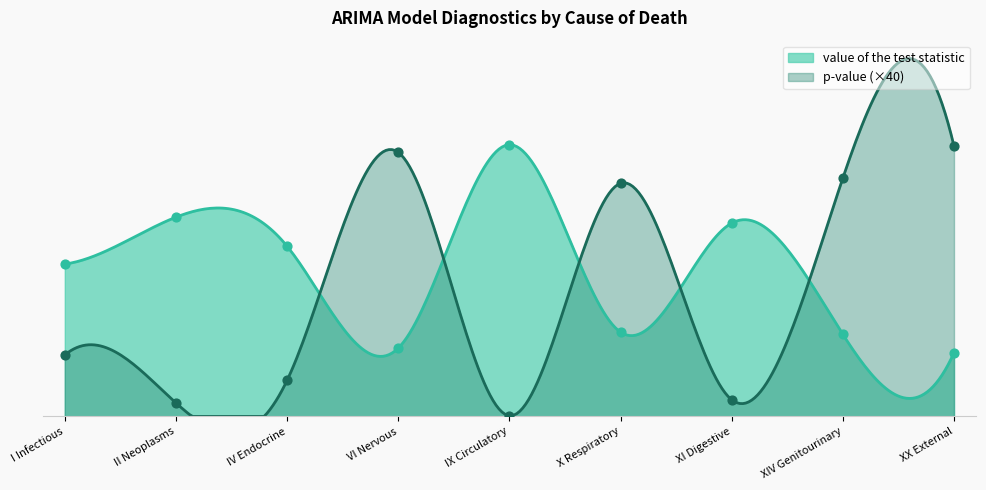

What are all the series names shown in the legend?

p-value, value of the test statistic